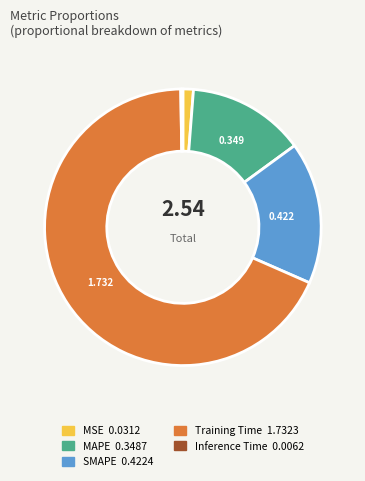

Which slice is the largest?

Training Time